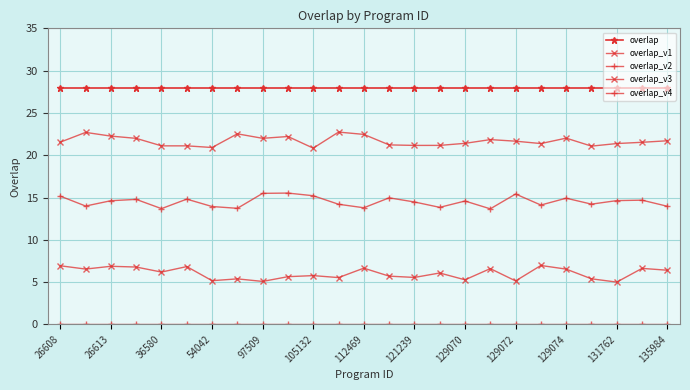

How many distinct data groups are displayed?

5